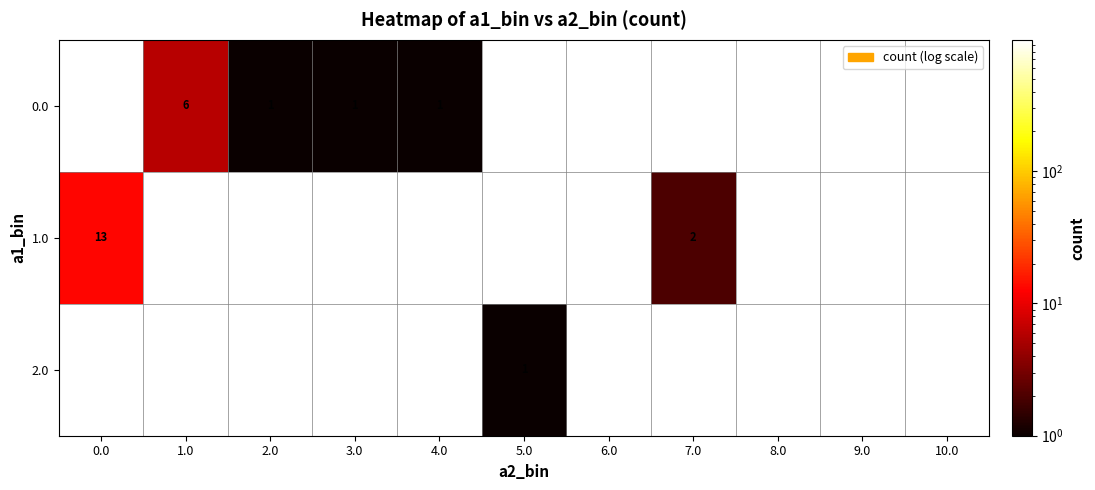

Is it true that 0.0 equals 6 at 1.0?

True